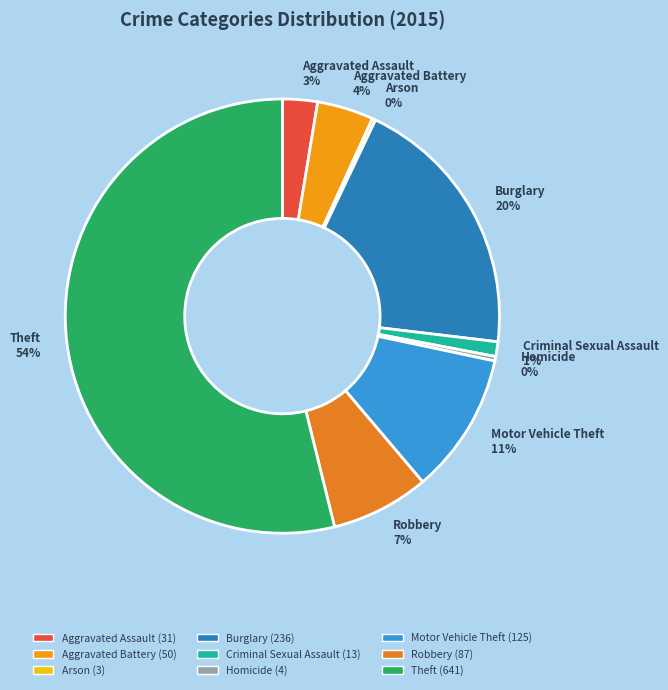

Which slice is the largest?

Theft